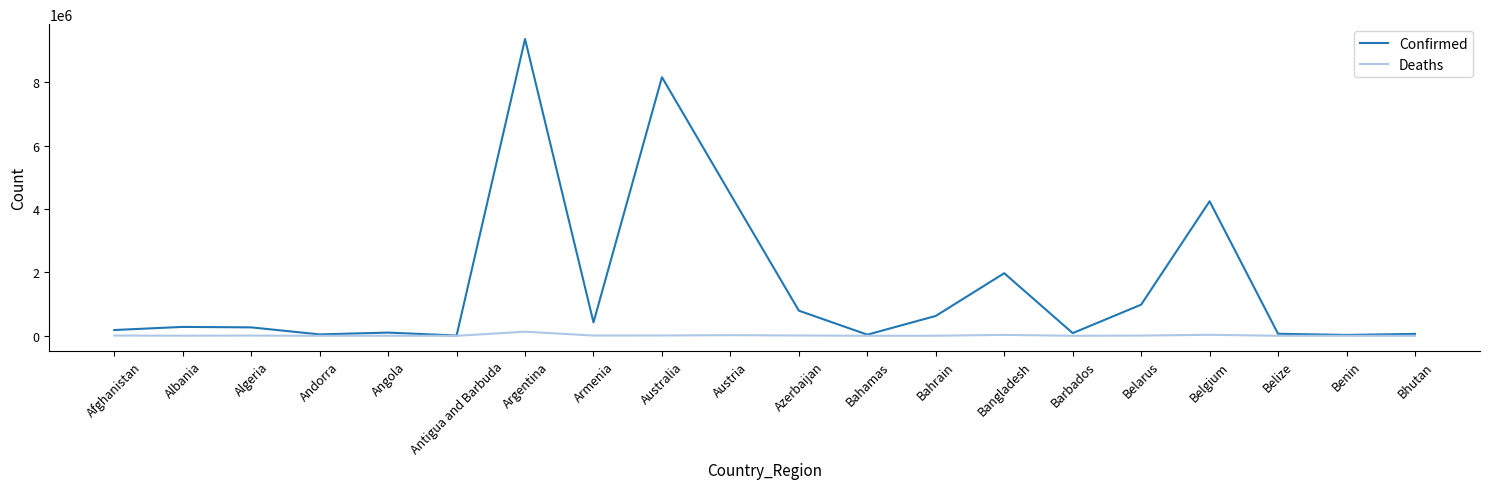

What value does the Confirmed series have at Albania?

280851